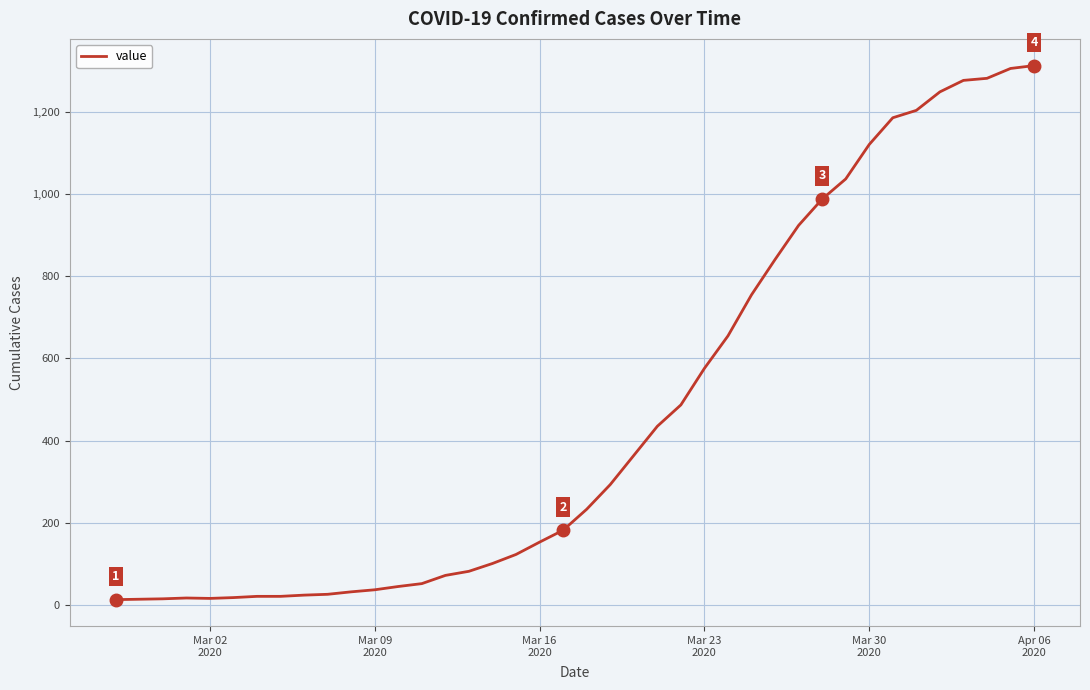

What is the greatest value displayed?

1313